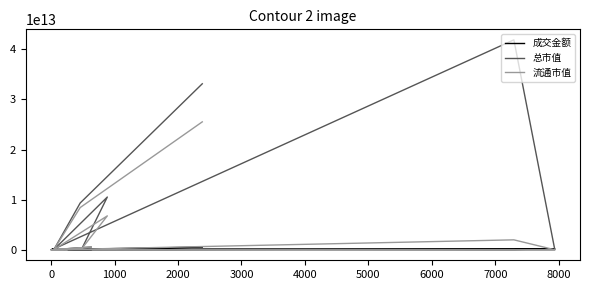

Which series has the largest total across all categories?

总市值